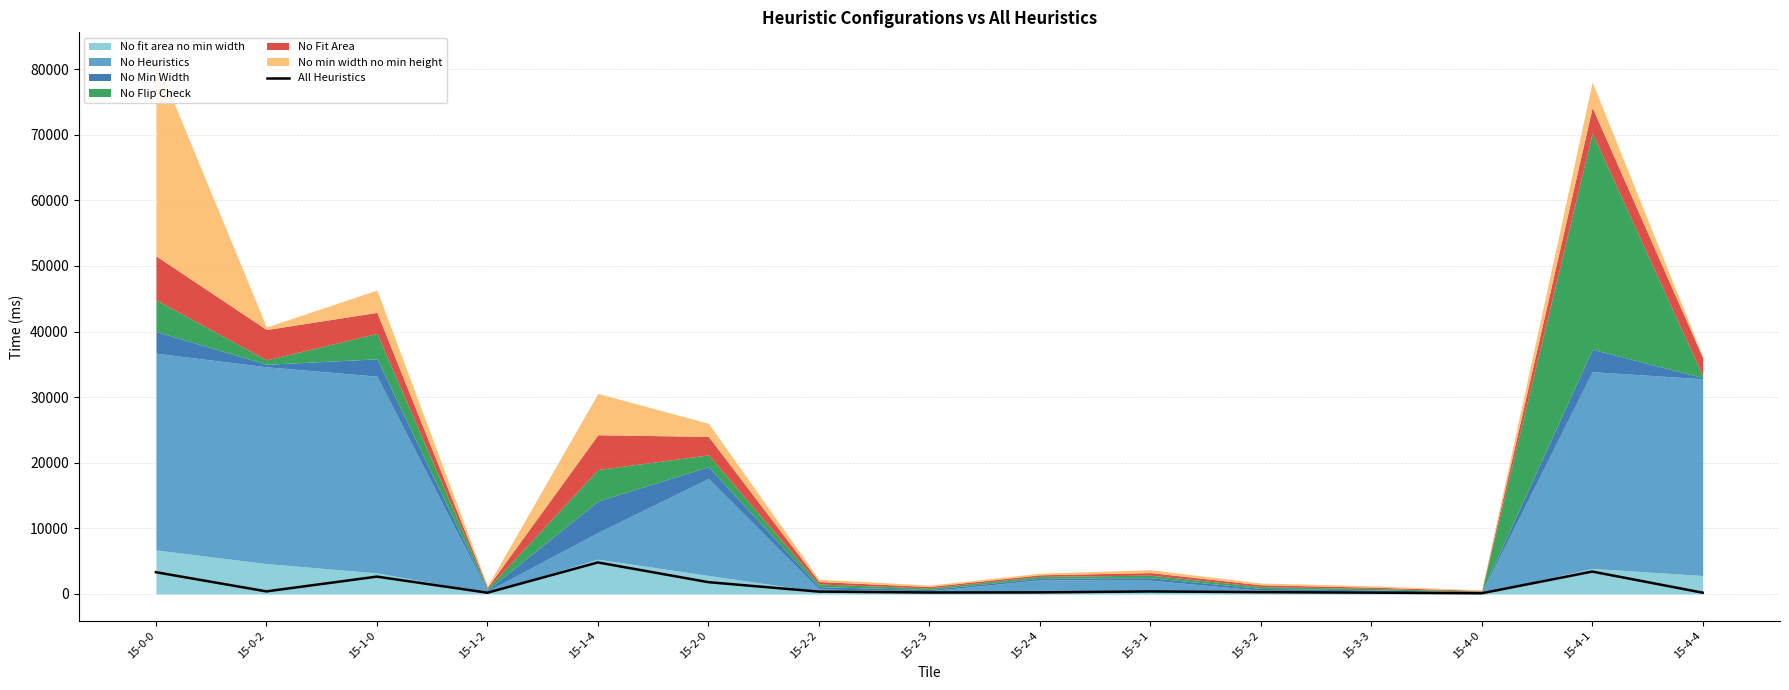

What is the difference between the second highest and minimum values?

3309